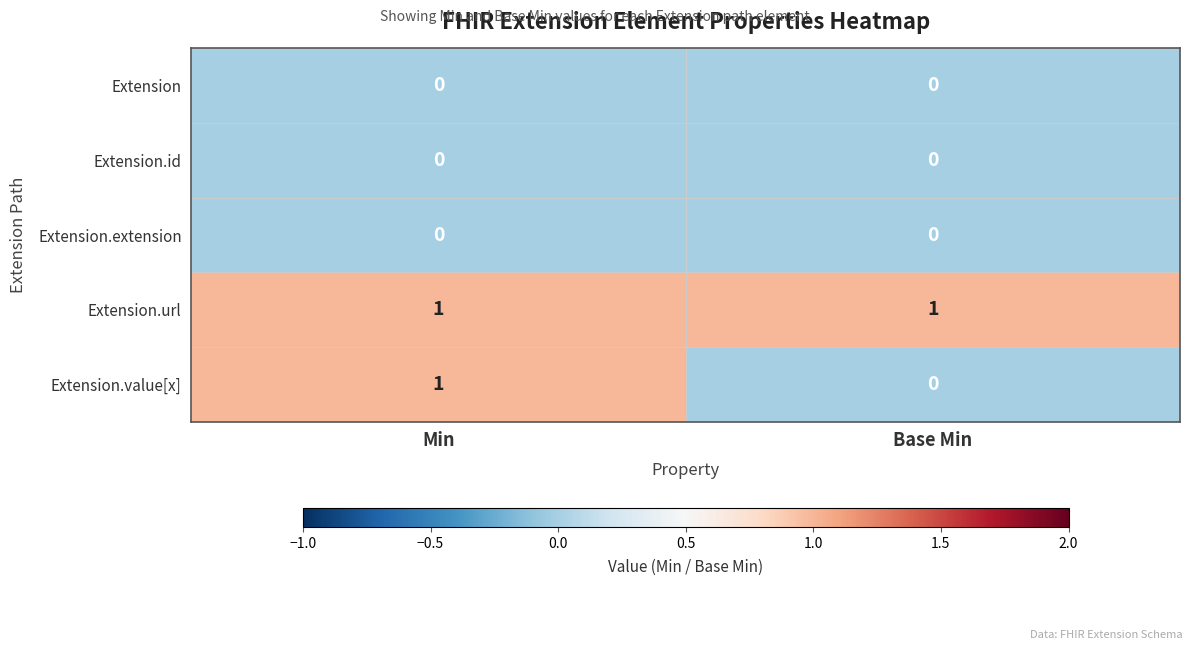

Which series has the widest spread of values?

Extension.value[x]